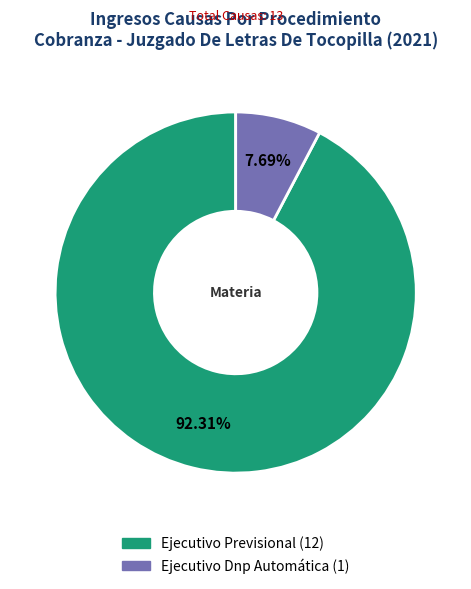

Is it true that Ejecutivo Dnp Automática is 8% of the pie?

True